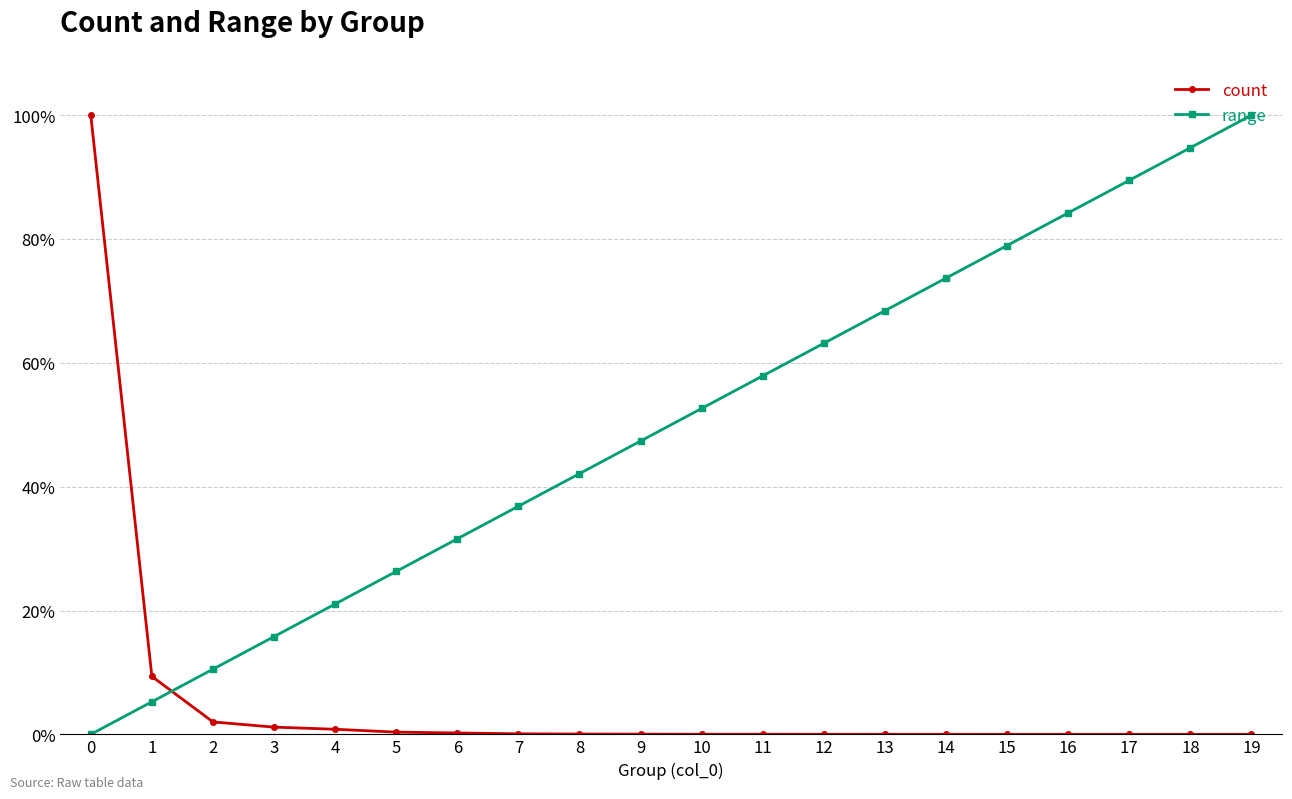

What is the difference between the maximum and minimum values in the range series?

100.0